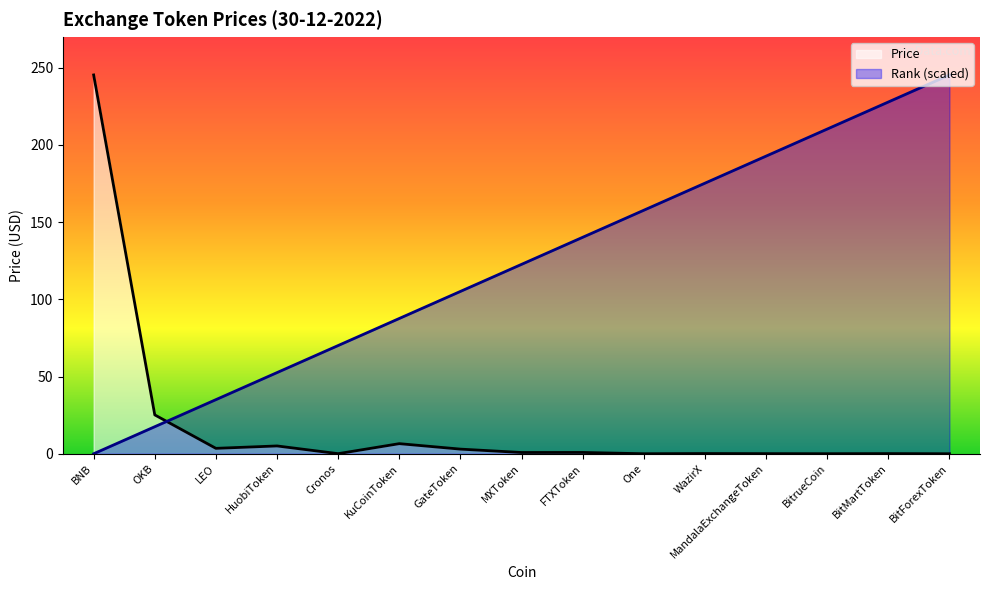

The Price series shows 1.2 at MXToken. True or false?

False